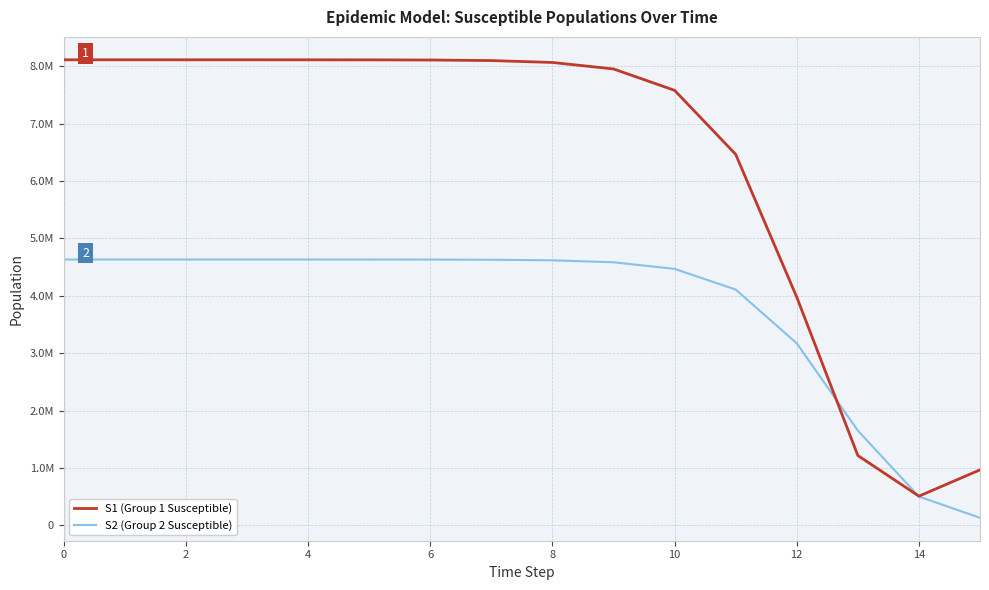

What is the highest value of the S1 (Group 1 Susceptible) series?

8114268.8